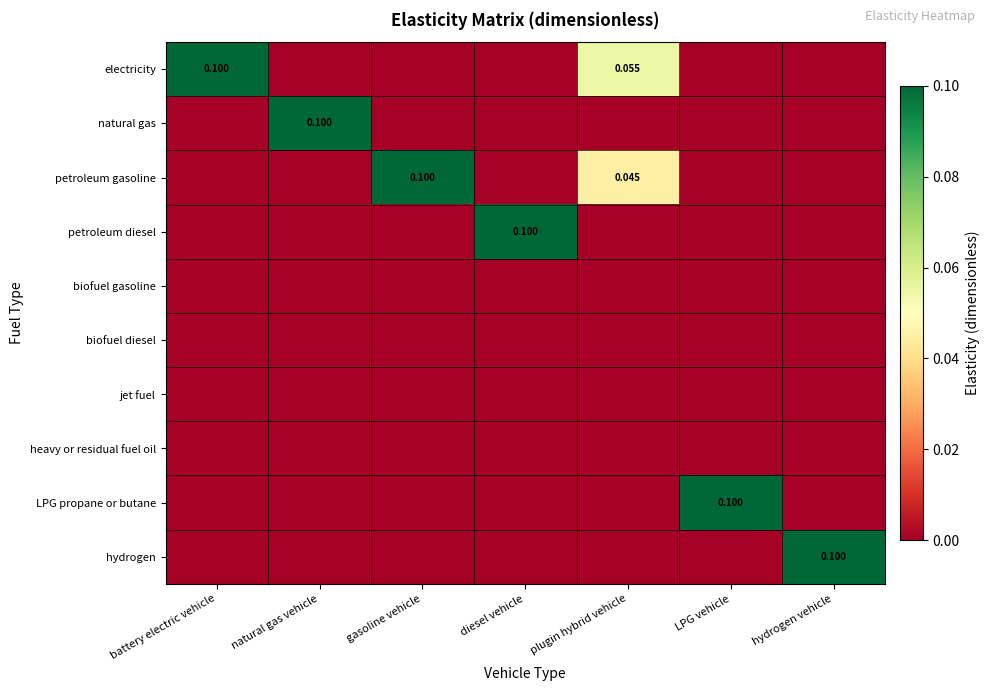

At LPG vehicle, list the series in order from smallest to largest.

electricity, natural gas, petroleum gasoline, petroleum diesel, biofuel gasoline, biofuel diesel, jet fuel, heavy or residual fuel oil, hydrogen, LPG propane or butane